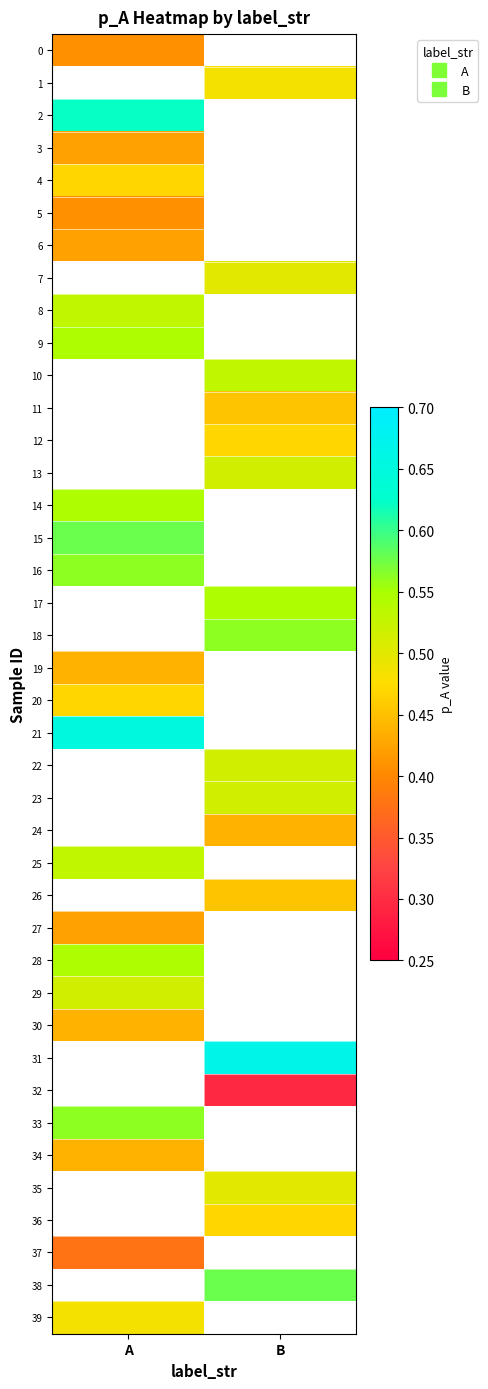

At which label does 5 reach its minimum?

A